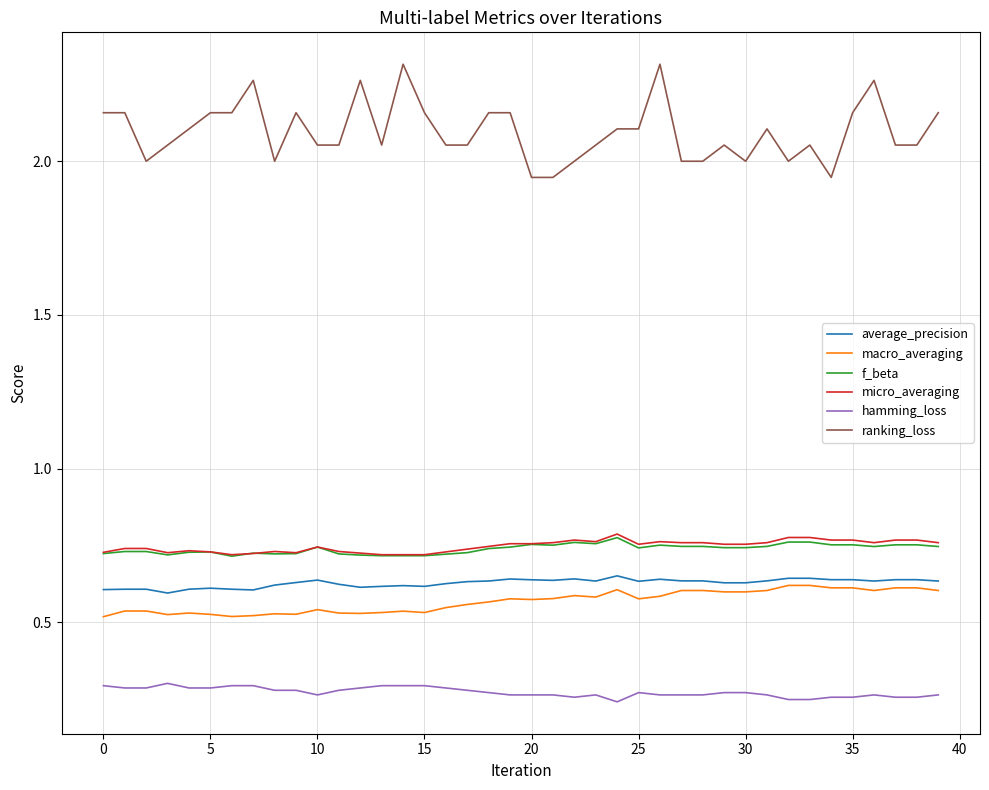

True or false: average_precision and micro_averaging cross at least once.

False